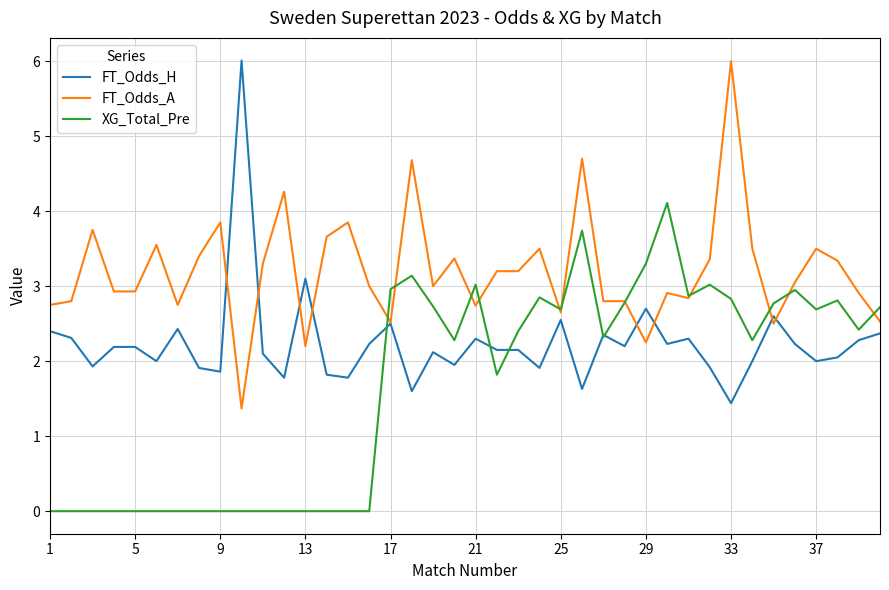

What is the difference between the maximum and minimum values in the XG_Total_Pre series?

4.1